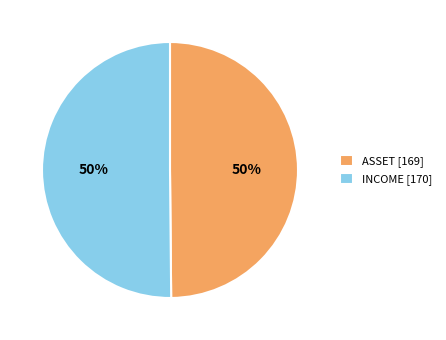

True or false: INCOME accounts for 36% of the total.

False